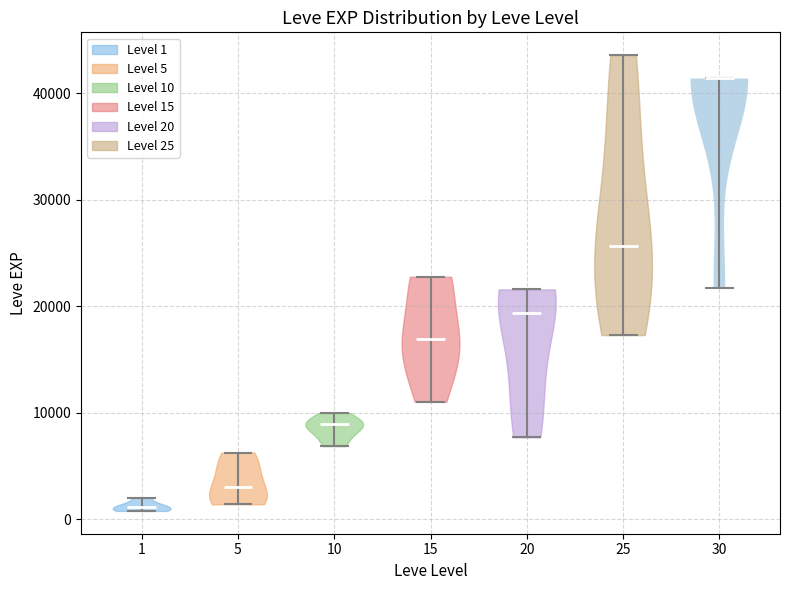

Reading left to right, read every violin against the y-axis: where its median line is, and the lowest and highest points it reaches. The values are not printed on the chart, so give them approximately, as read against the axis.

1: median line 1000, lowest point 1000, highest point 2000
5: median line 3000, lowest point 1000, highest point 6000
10: median line 9000, lowest point 7000, highest point 10000
15: median line 17000, lowest point 11000, highest point 23000
20: median line 19000, lowest point 8000, highest point 22000
25: median line 26000, lowest point 17000, highest point 44000
30: median line 41000, lowest point 22000, highest point 41000